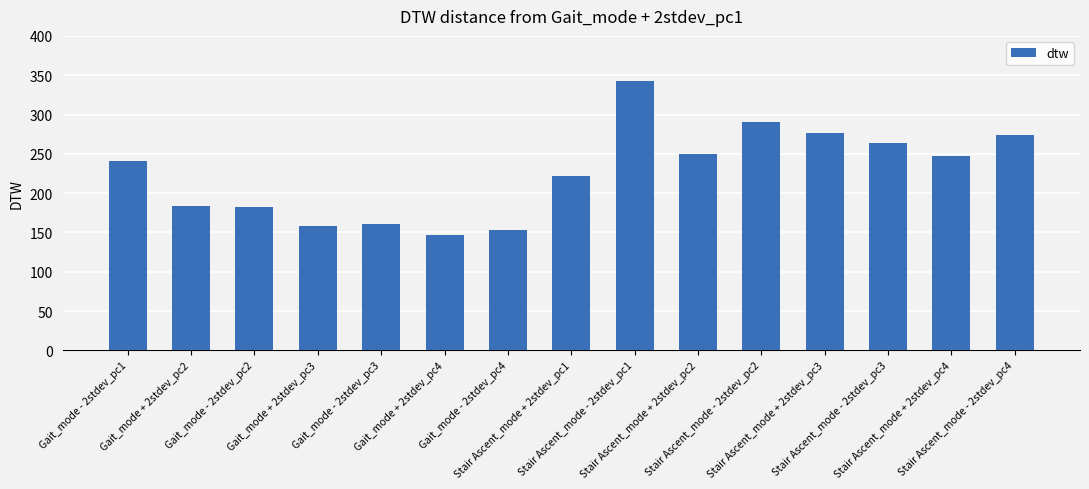

Is it true that the value at Stair Ascent_mode - 2stdev_pc3 is 263.9?

True